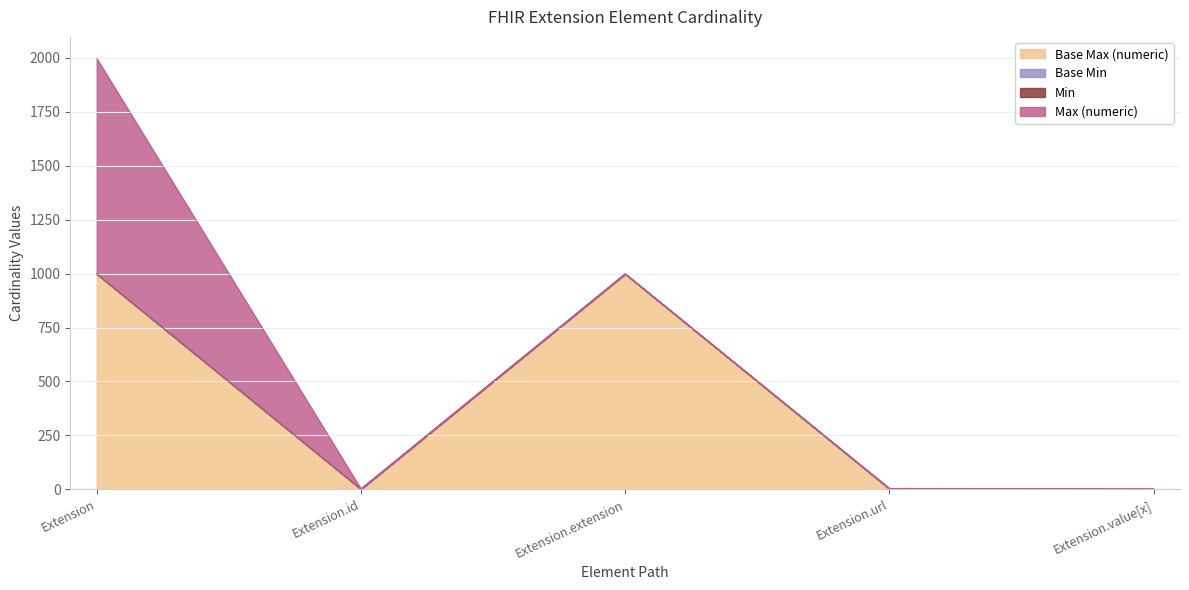

True or false: Base Max (numeric) and Max (numeric) cross at least once.

False